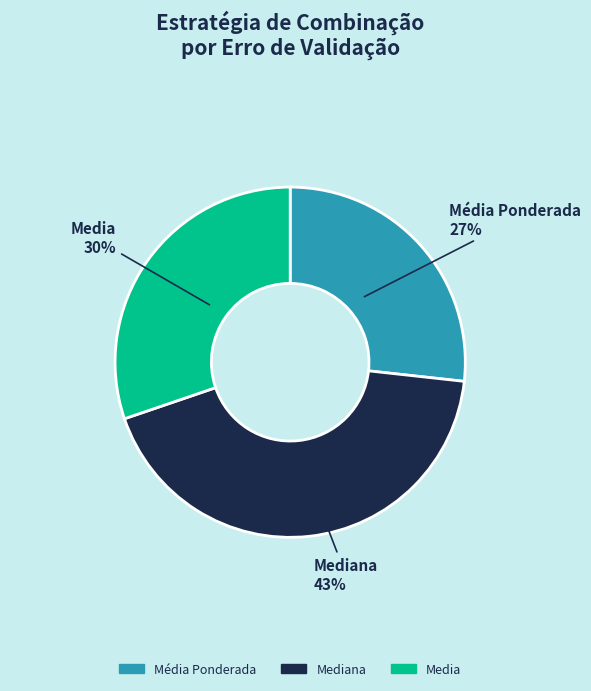

Count the number of slices in the pie.

3